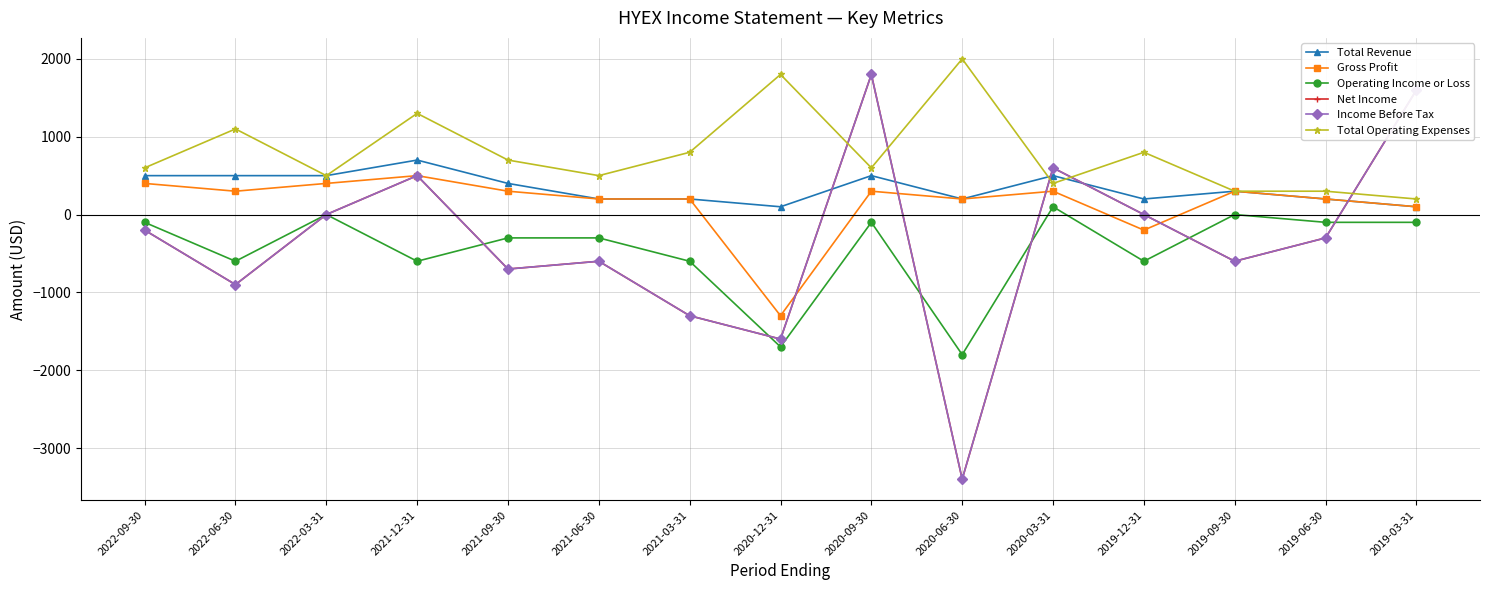

In Net Income, how many points are lower than both neighbors (excluding endpoints)?

5